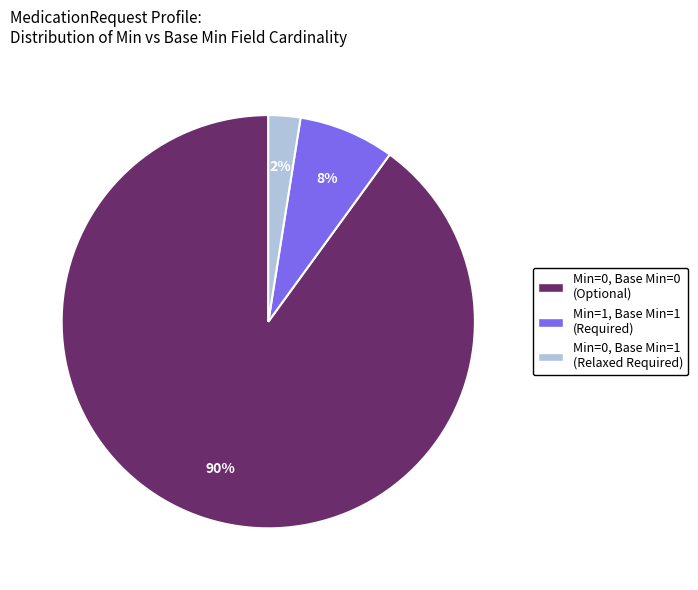

To the nearest percent, what is the average slice percentage?

33%